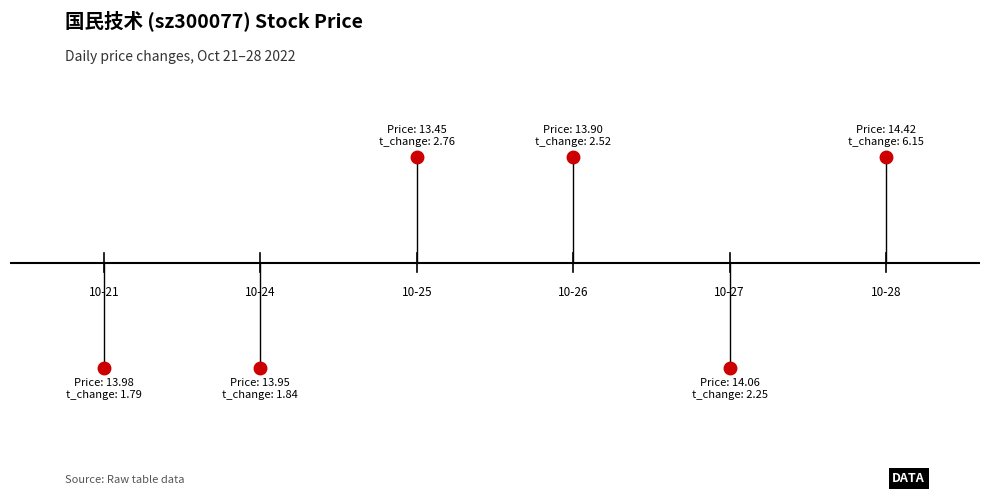

How many lines are shown in the chart?

1